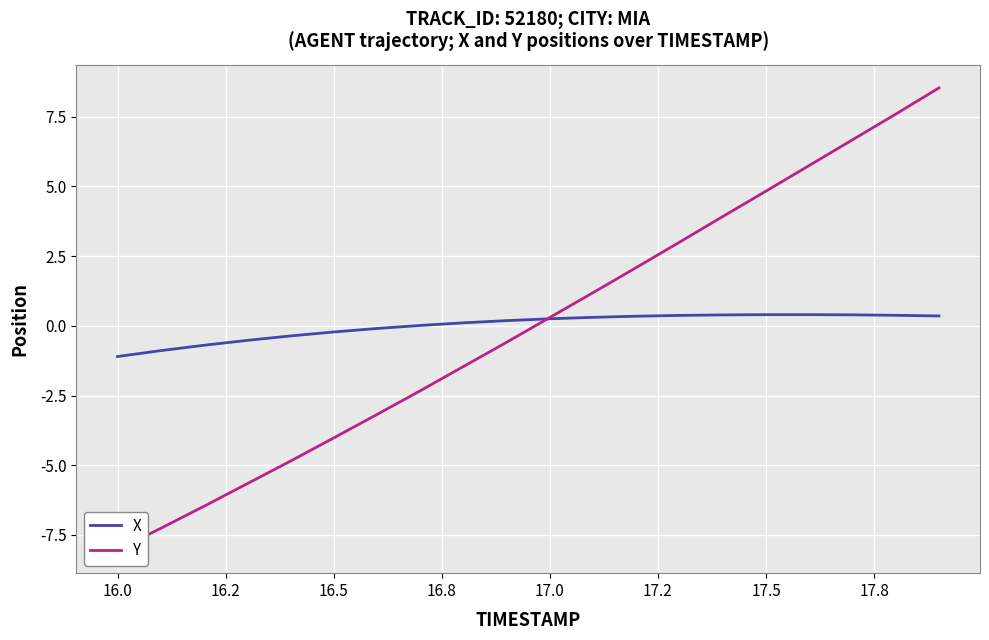

What are all the series names shown in the legend?

X, Y